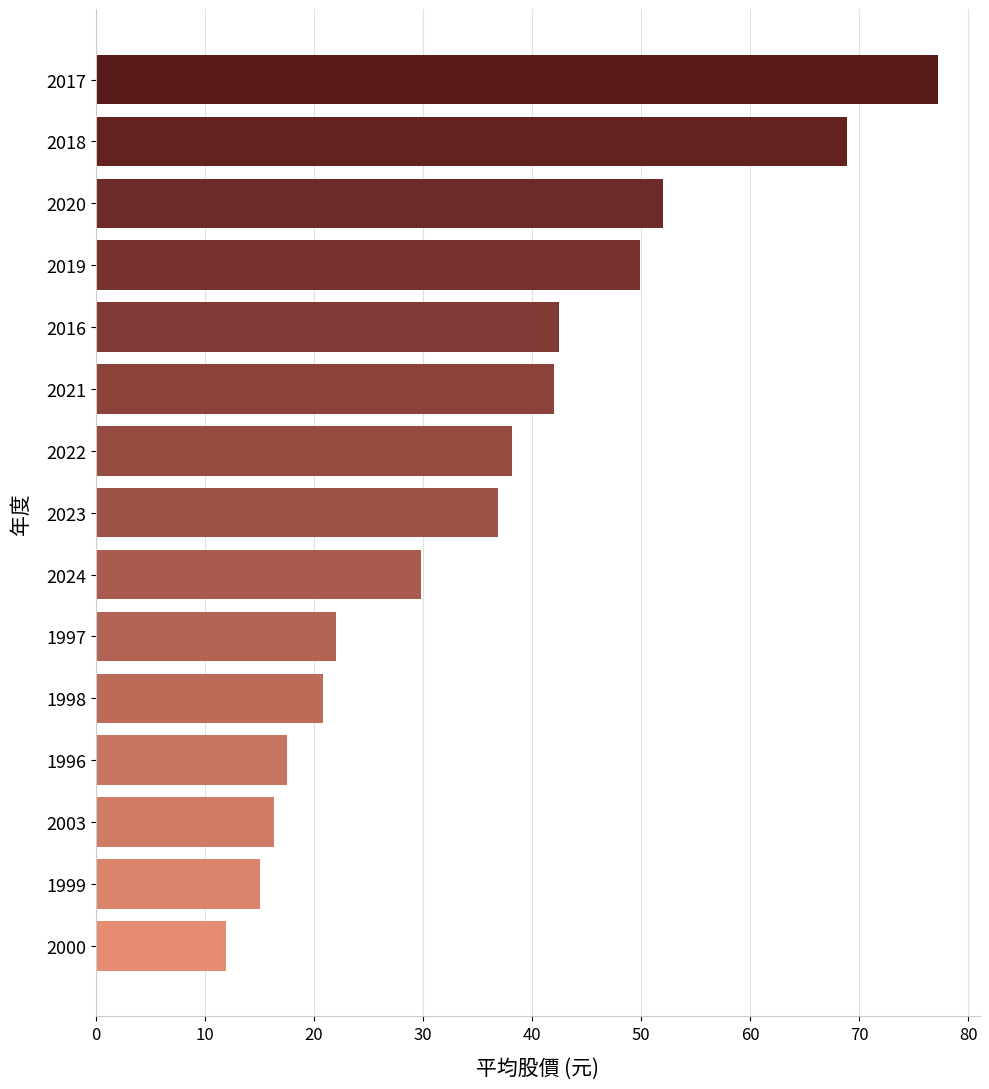

Reading top to bottom, list all the values displayed in this chart.

2017=77.2	2018=68.9	2020=52.0	2019=49.9	2016=42.5	2021=42.0	2022=38.2	2023=36.9	2024=29.8	1997=22.0	1998=20.8	1996=17.5	2003=16.3	1999=15.1	2000=11.9